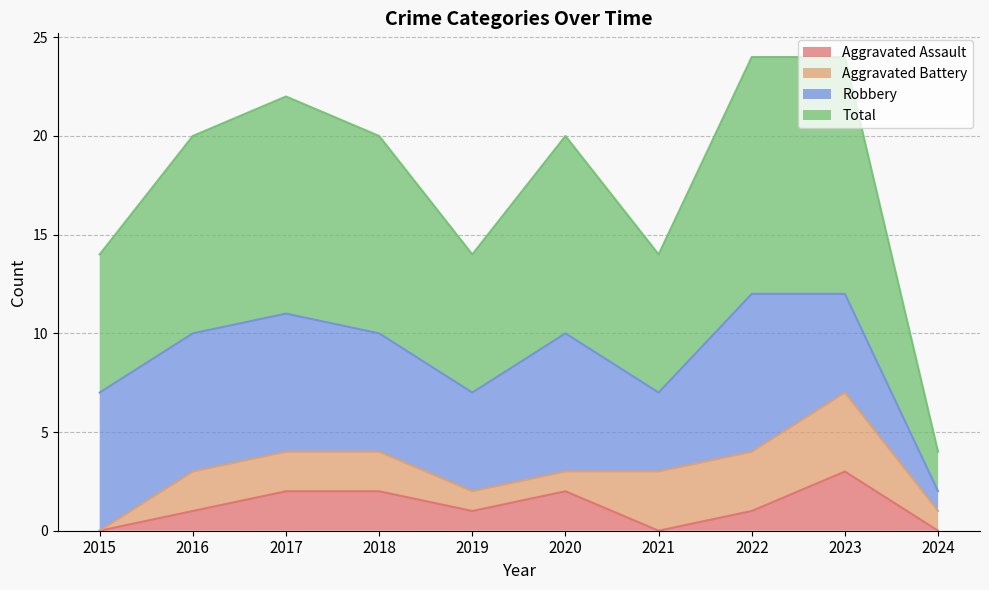

True or false: Aggravated Assault has a value of 1 at 2019.

True